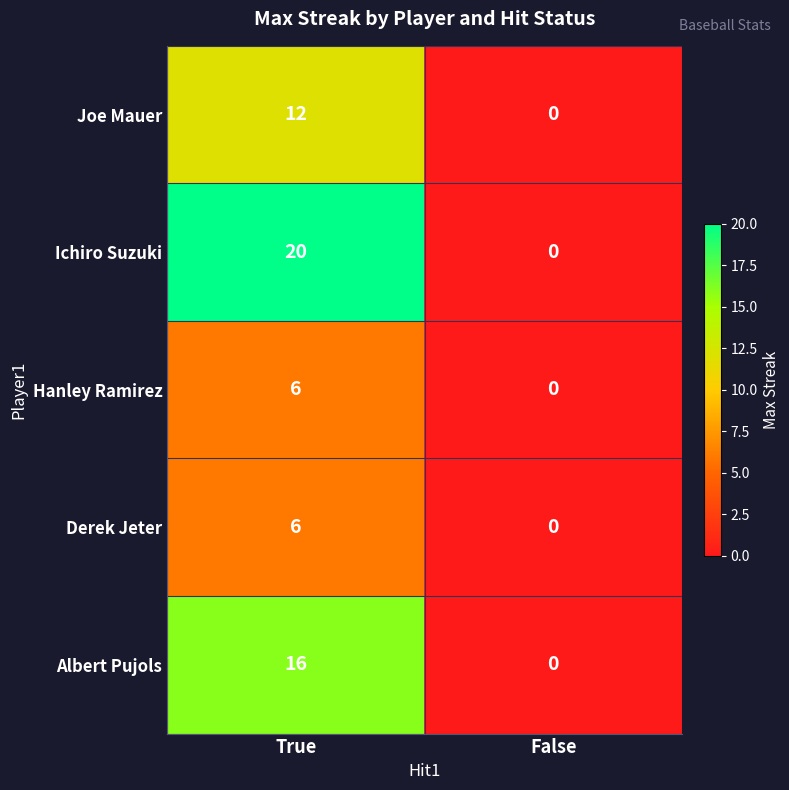

Is it true that Derek Jeter equals 3 at False?

False